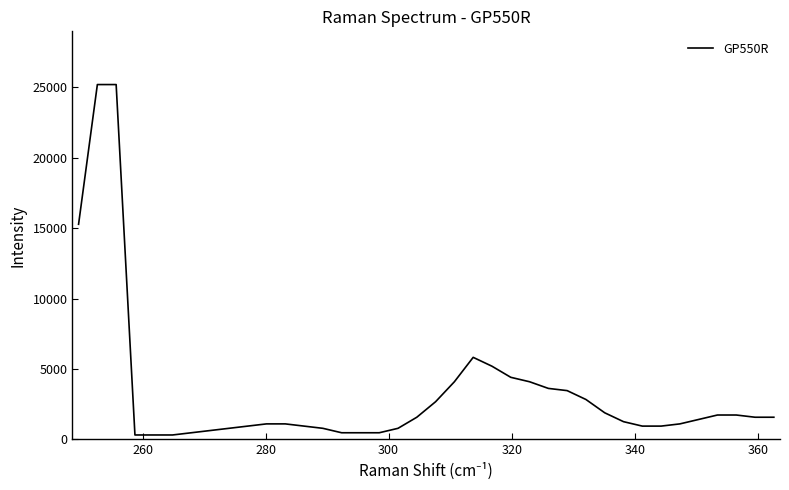

What is the maximum value shown in the chart?

25196.9